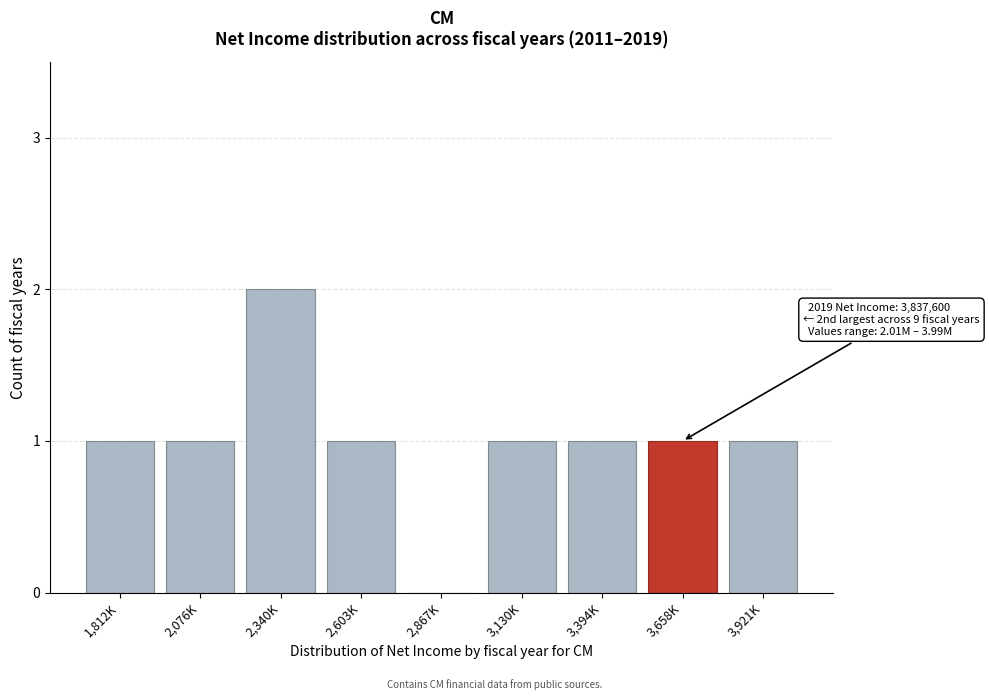

Reading right to left, what are all the values shown in this chart?

3,921K=1	3,658K=1	3,394K=1	3,130K=1	2,867K=0	2,603K=1	2,340K=2	2,076K=1	1,812K=1